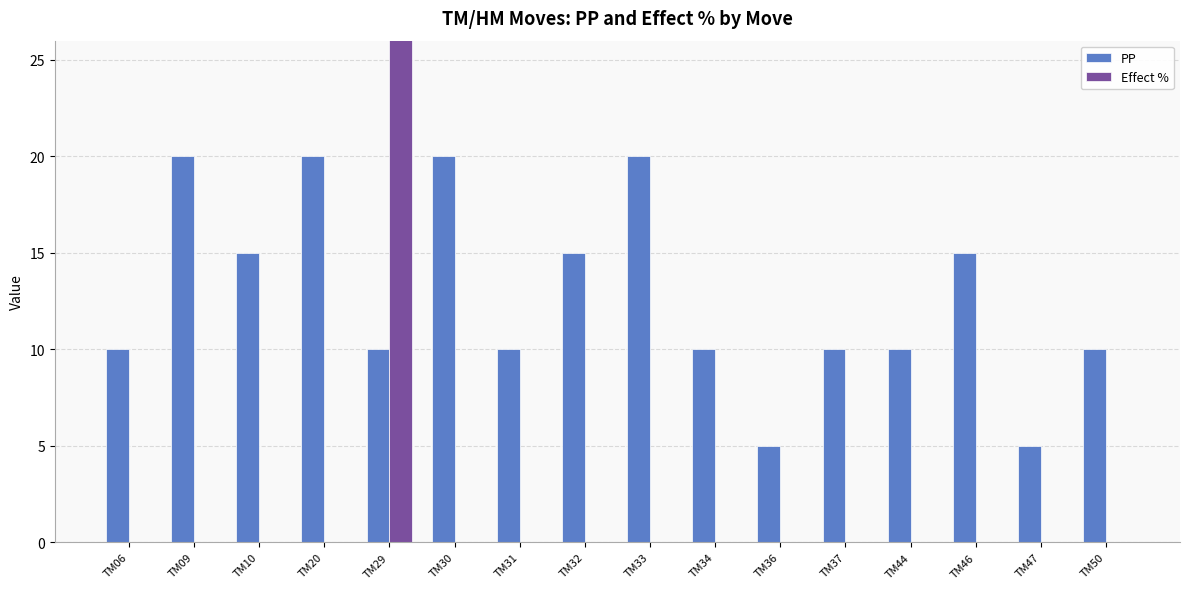

Reading right to left, transcribe all the data shown in this chart.

PP: 10	5	15	10	10	5	10	20	15	10	20	10	20	15	20	10
Effect %: 0	0	0	0	0	0	0	0	0	0	0	30	0	0	0	0